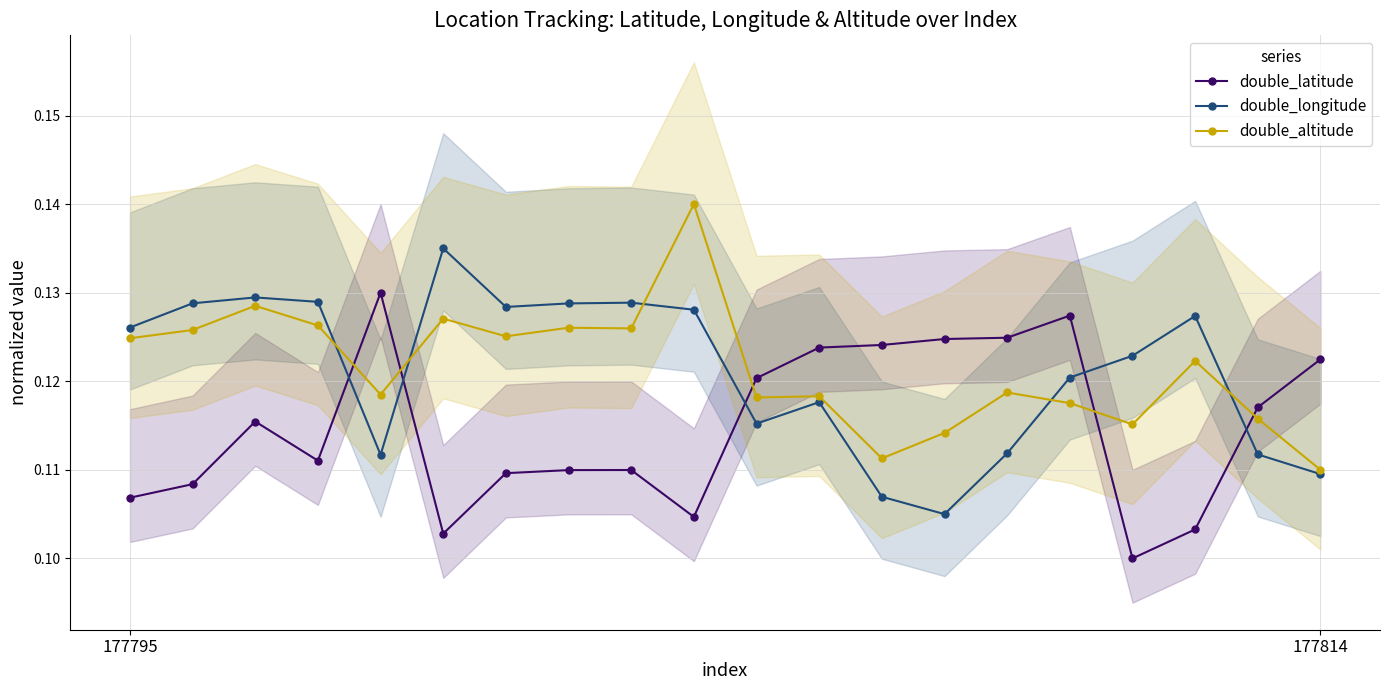

True or false: double_latitude and double_altitude intersect in this chart.

True